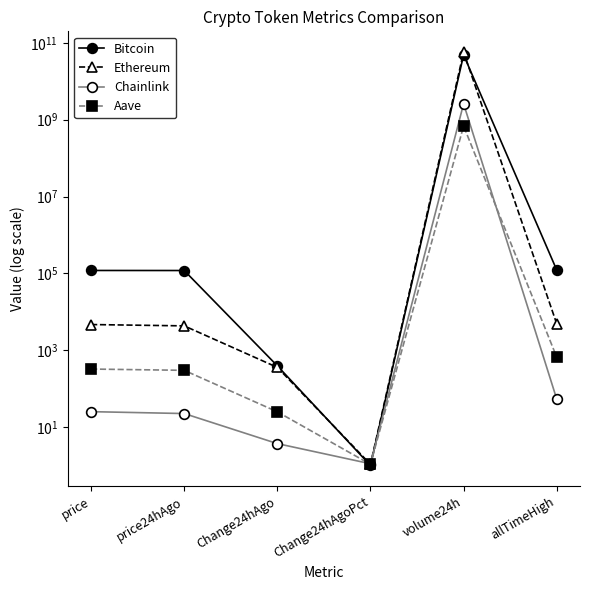

What is the difference between the maximum and second lowest values in the Bitcoin series?

48744150171.0